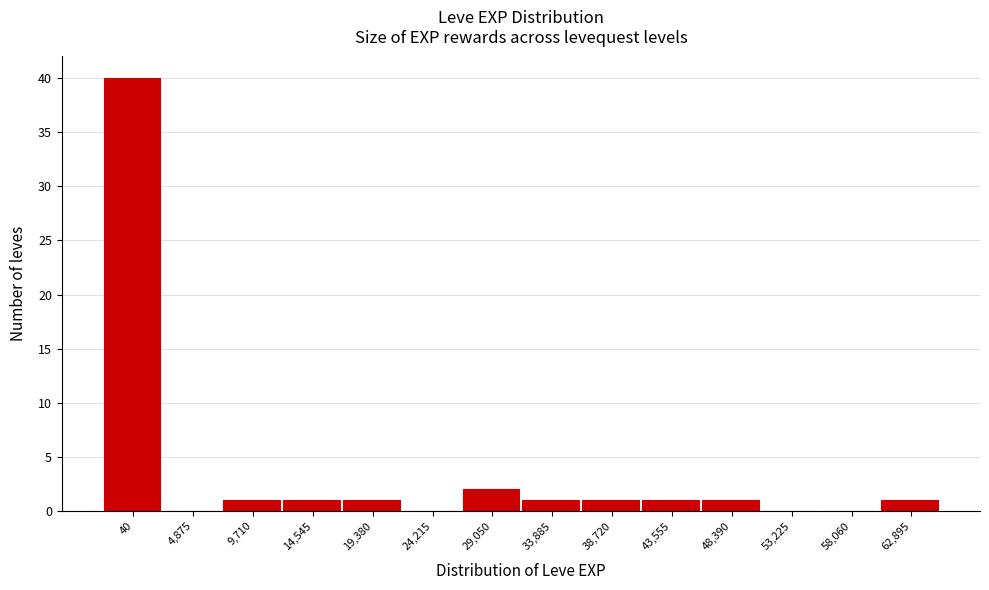

Reading left to right, what are all the values shown in this chart?

40=40	4,875=0	9,710=1	14,545=1	19,380=1	24,215=0	29,050=2	33,885=1	38,720=1	43,555=1	48,390=1	53,225=0	58,060=0	62,895=1